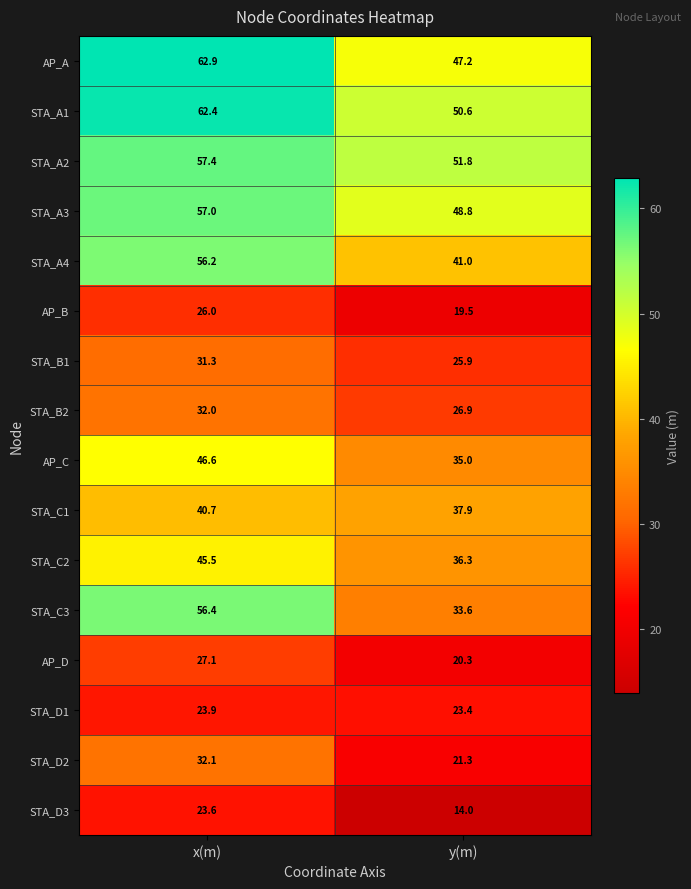

What is the difference between the maximum and minimum values in the STA_A4 series?

15.2